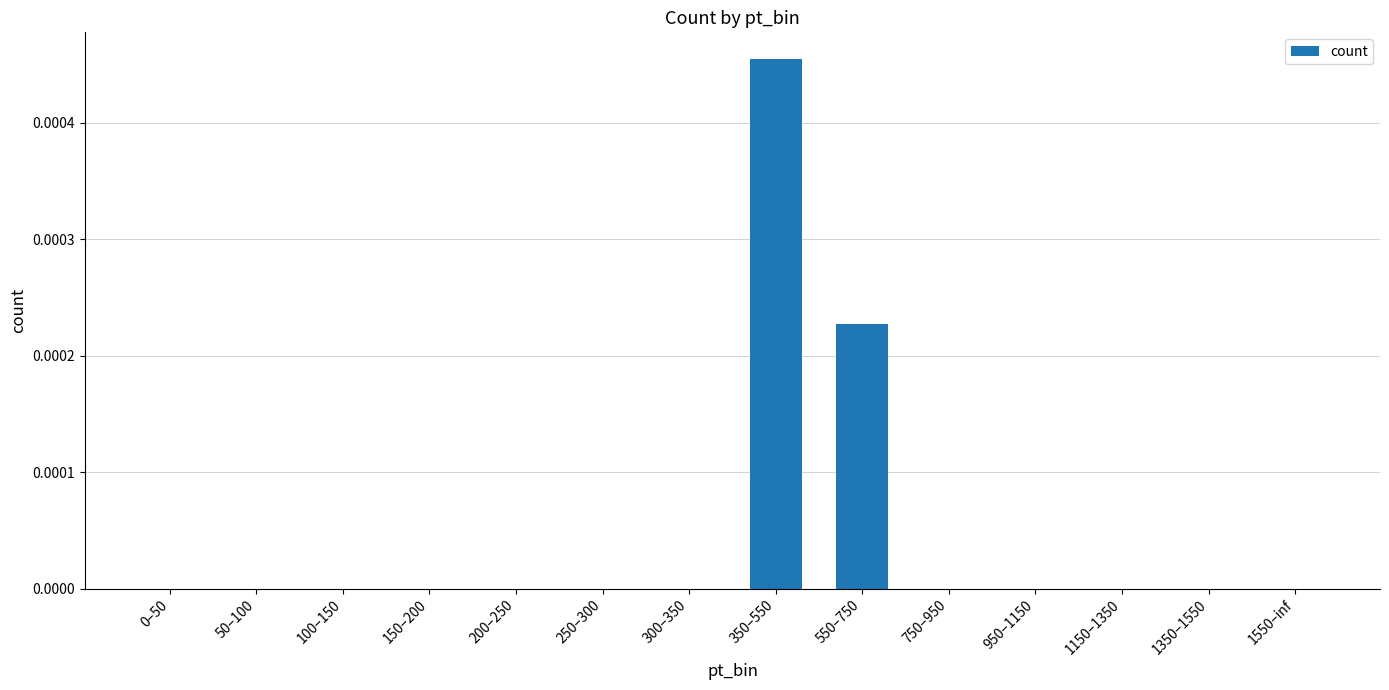

Count the number of data series in this chart.

1